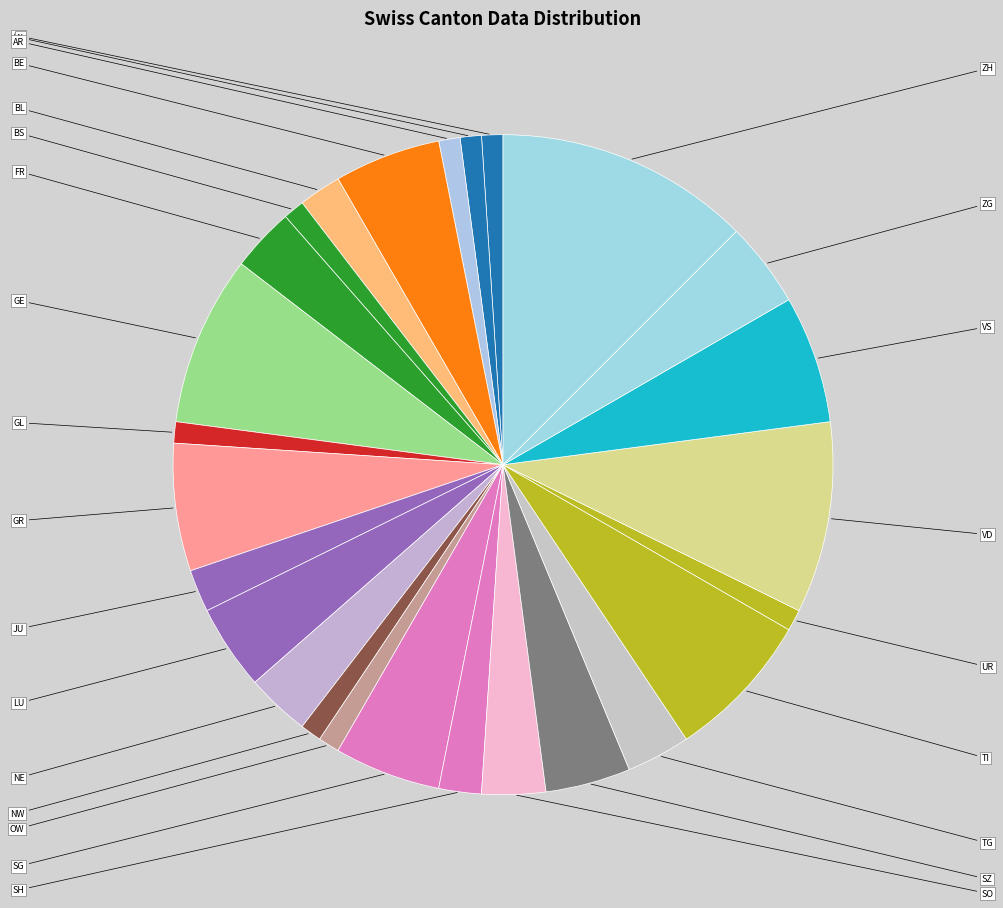

To the nearest percent, what is the difference between the largest and smallest slice percentages?

13%